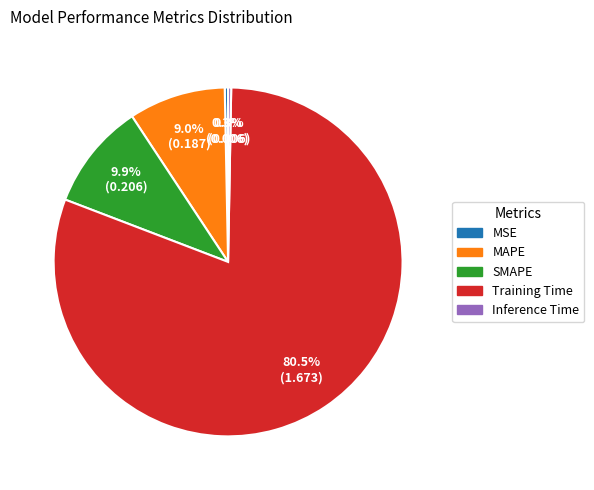

To the nearest percent, what percentage of the pie is MAPE?

9%